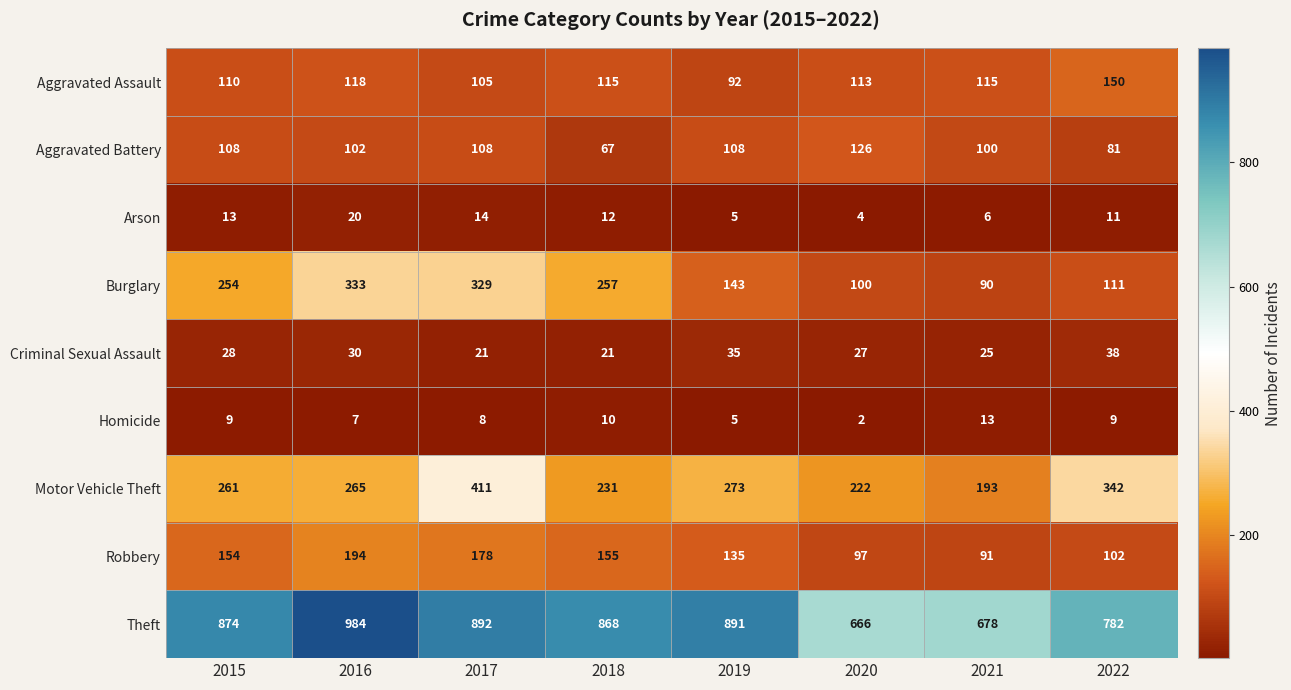

What is the sum of the Arson values at 2018 and 2016?

32